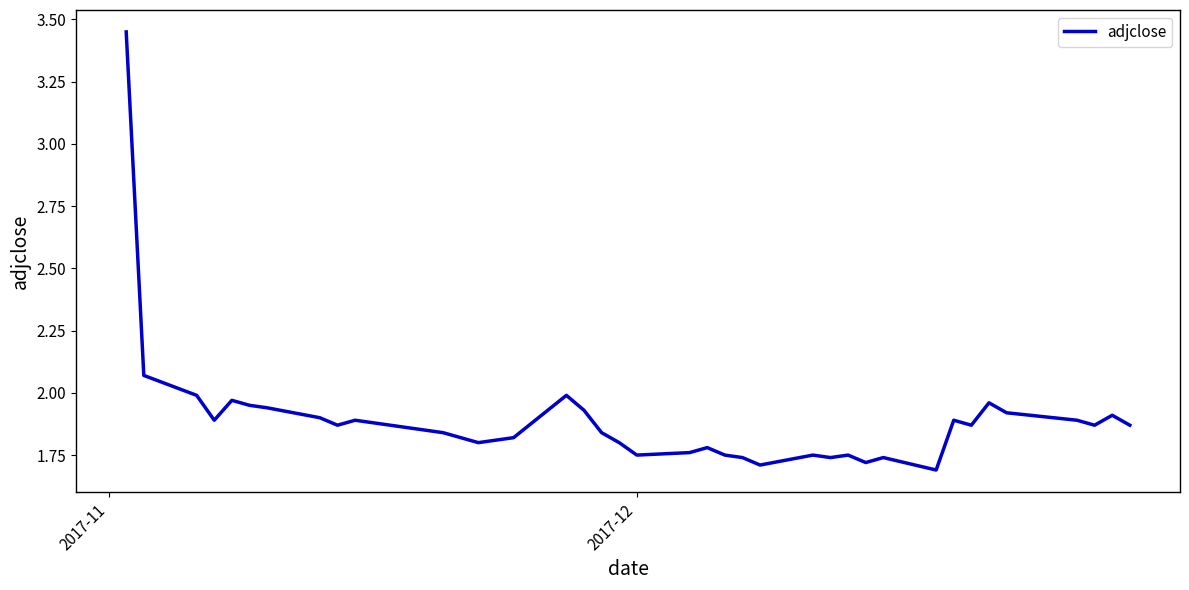

How many interior local valleys (lower than both neighbors) does the data have?

10